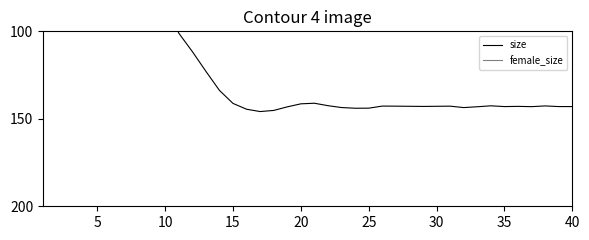

What is the difference between the second highest and second lowest values in the size series?

67530